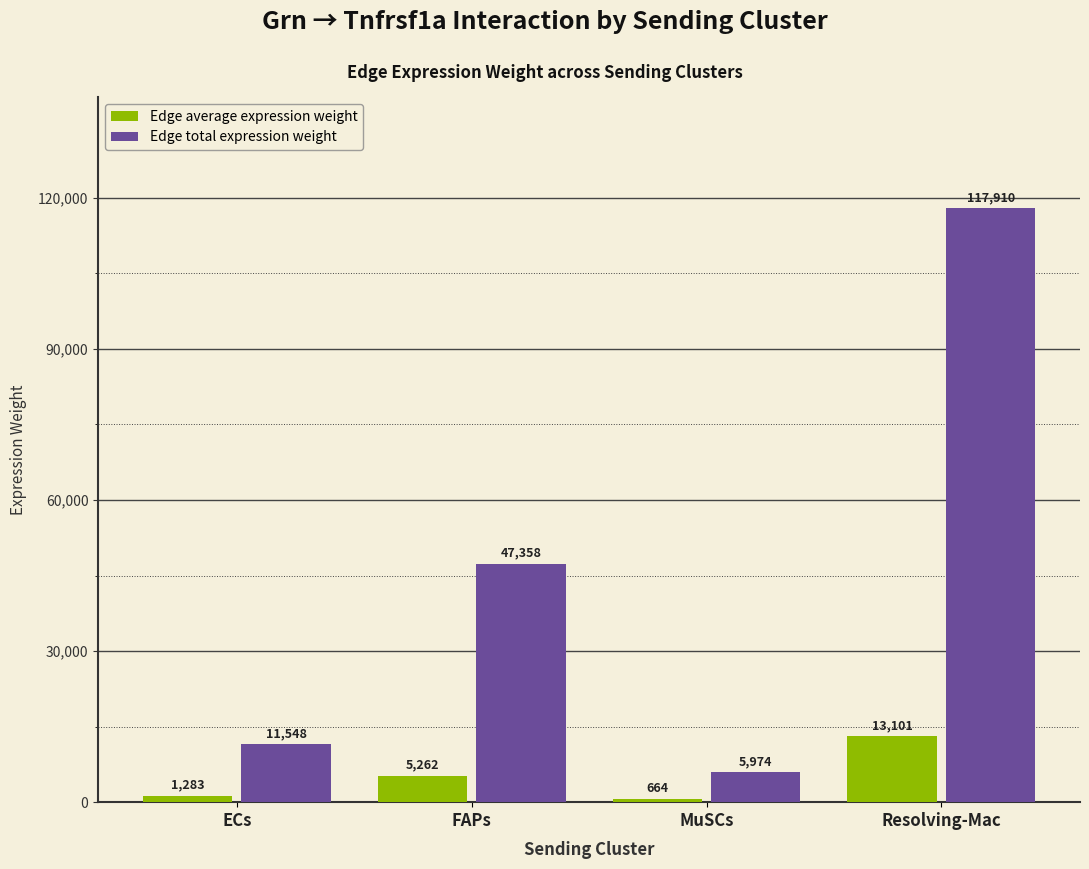

Rank the series by their maximum value, from lowest to highest.

Edge average expression weight, Edge total expression weight